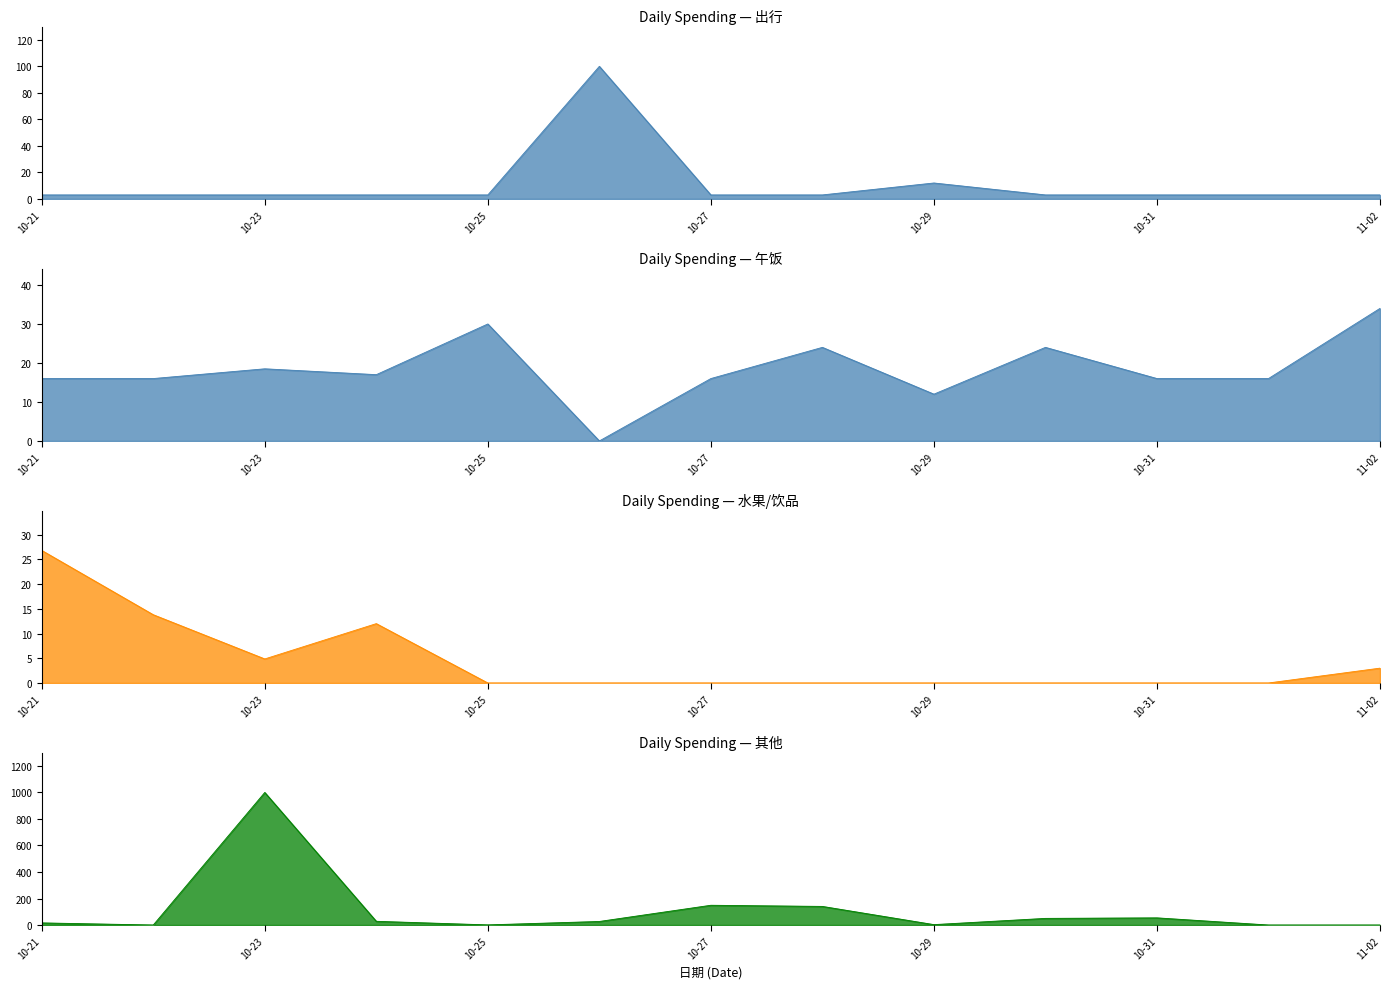

Is it true that 午饭 equals 16.0 at 11-01?

True